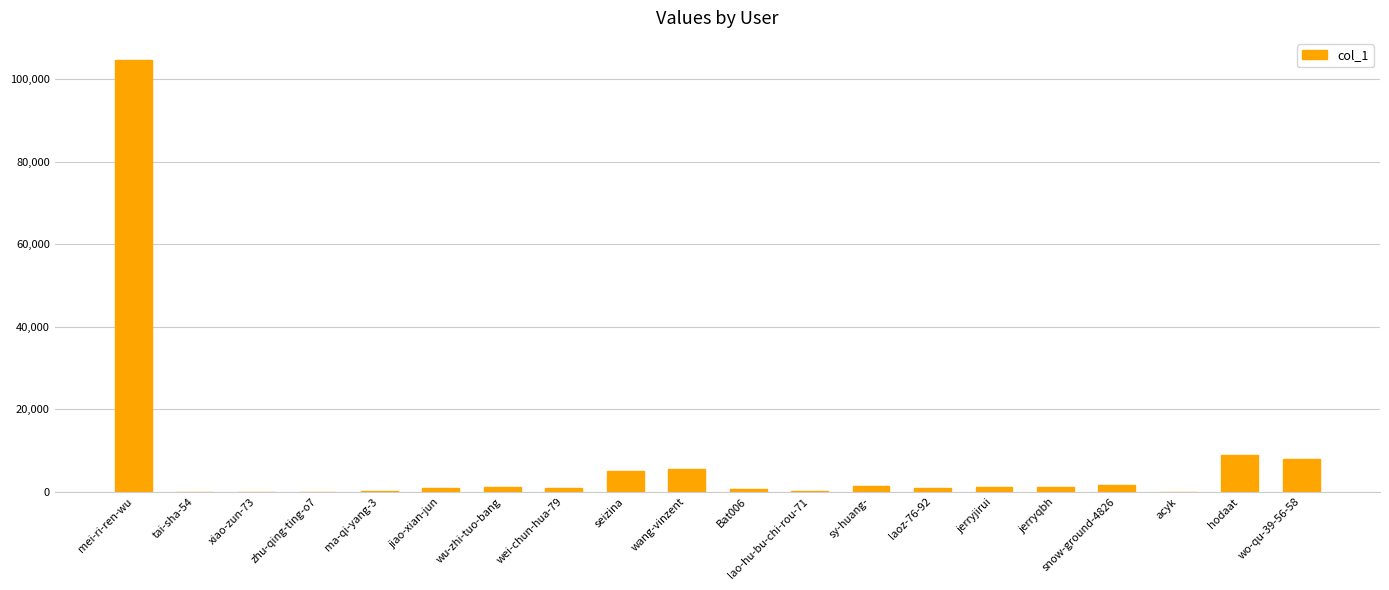

Where is the data nearest to the value 52370?

hodaat